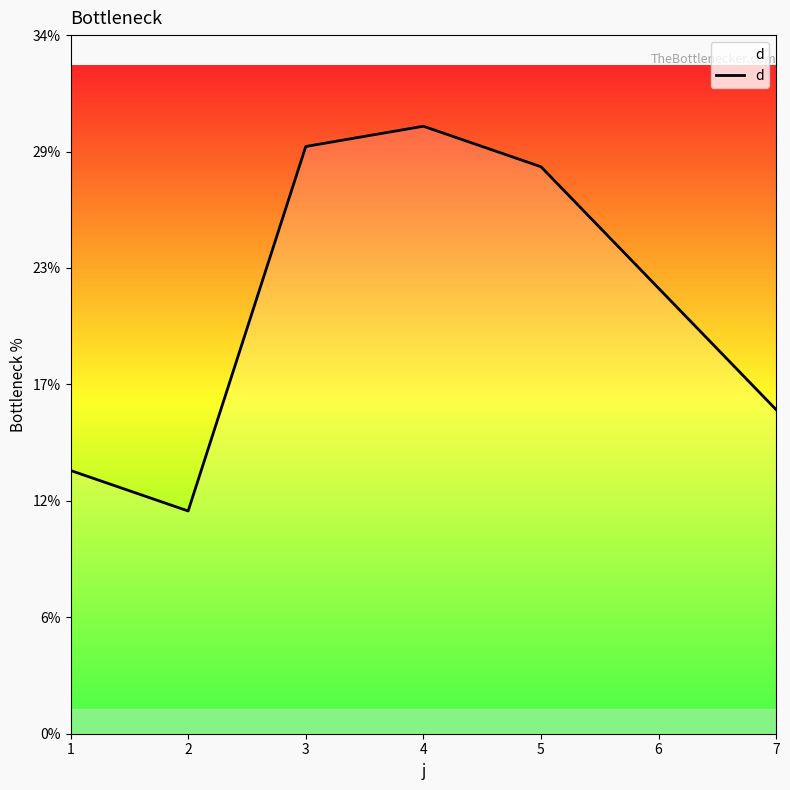

Does the chart display data point markers on the line(s)?

No